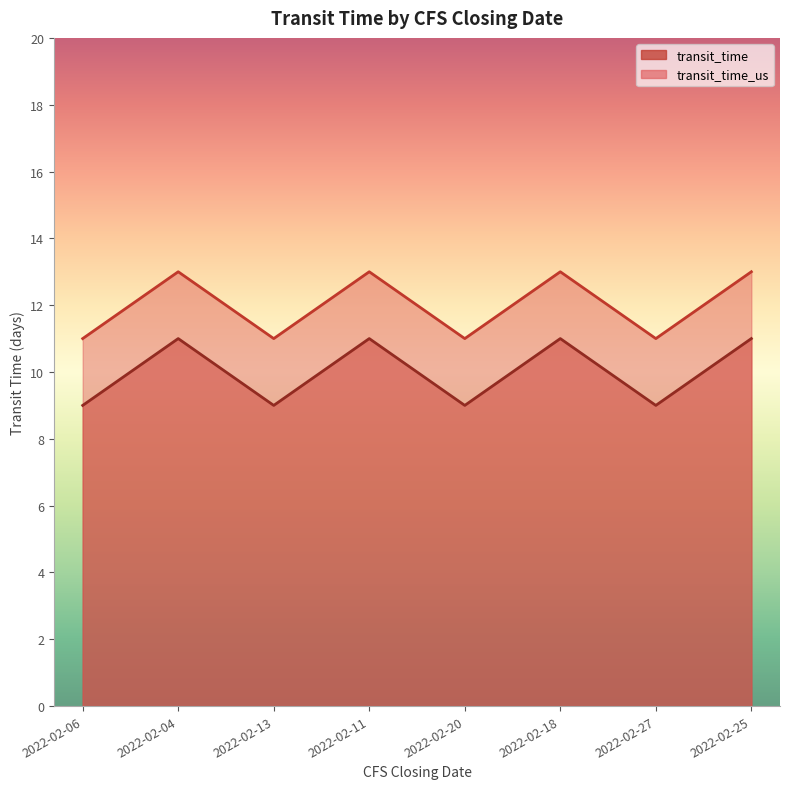

True or false: transit_time and transit_time_us cross at least once.

False